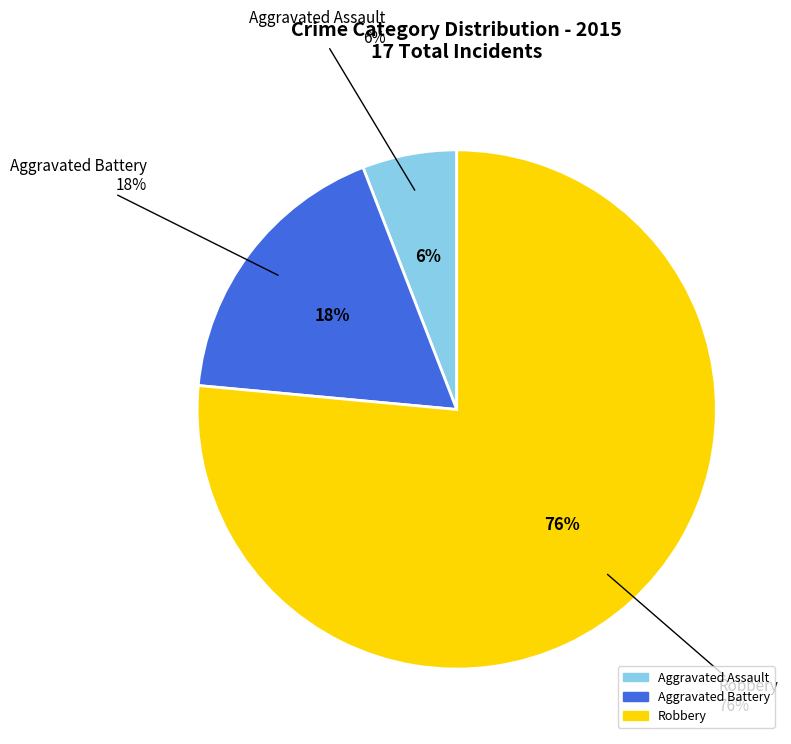

Do Aggravated Battery and Aggravated Assault together represent more than half of the pie?

No